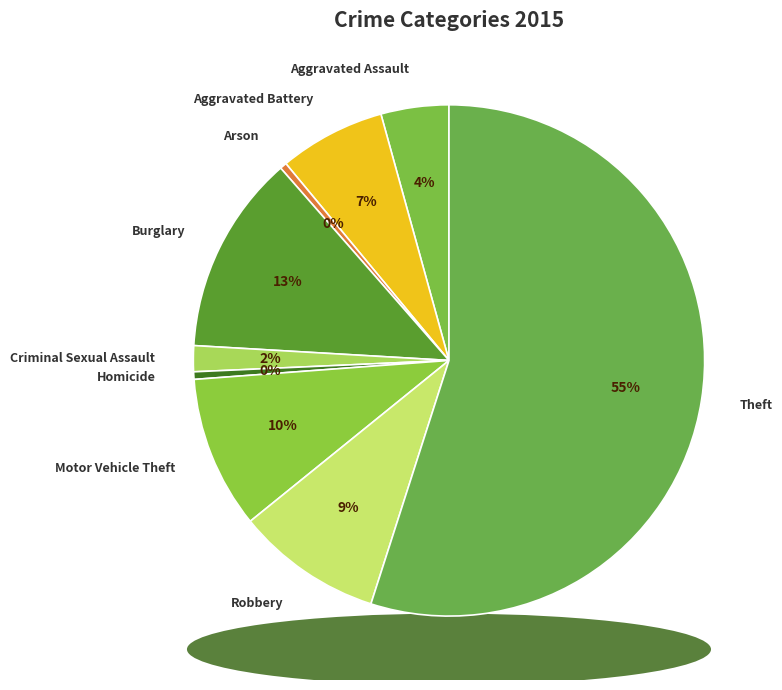

The Burglary slice represents 24% of the pie. True or false?

False